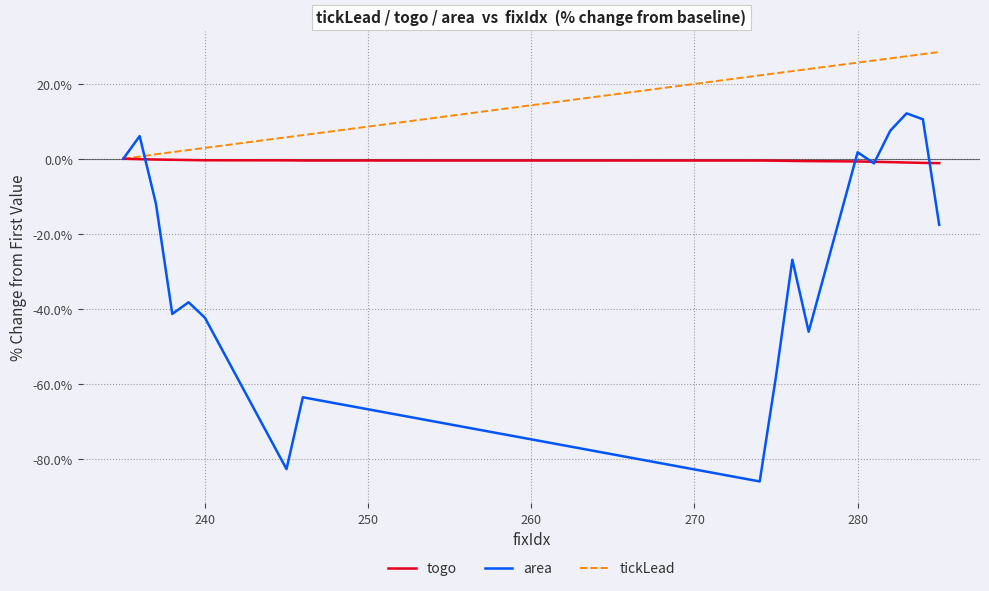

Rank the series by their maximum value, from highest to lowest.

tickLead, area, togo